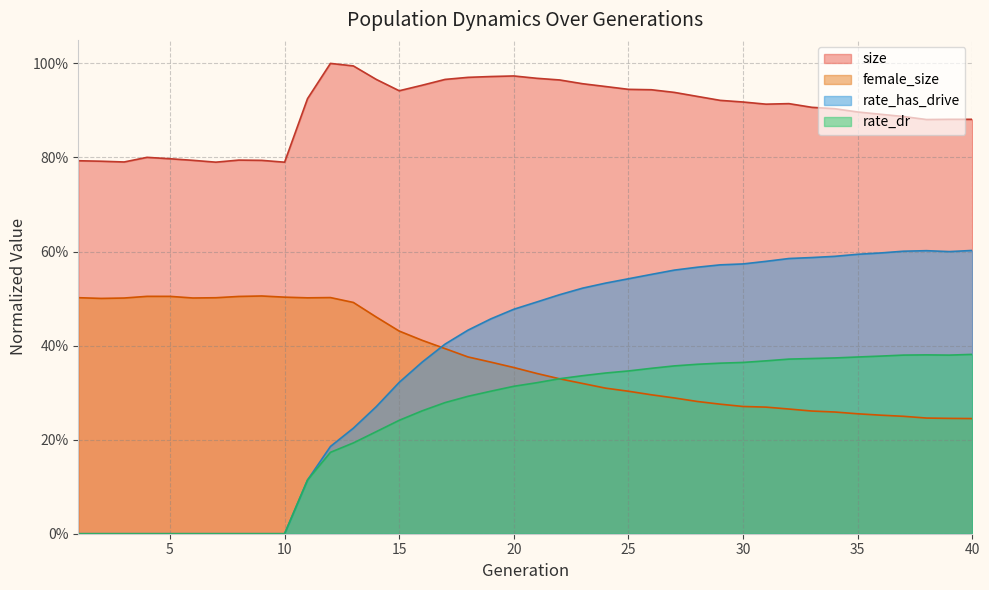

Between 1 and 14, which series saw the biggest shift?

rate_has_drive